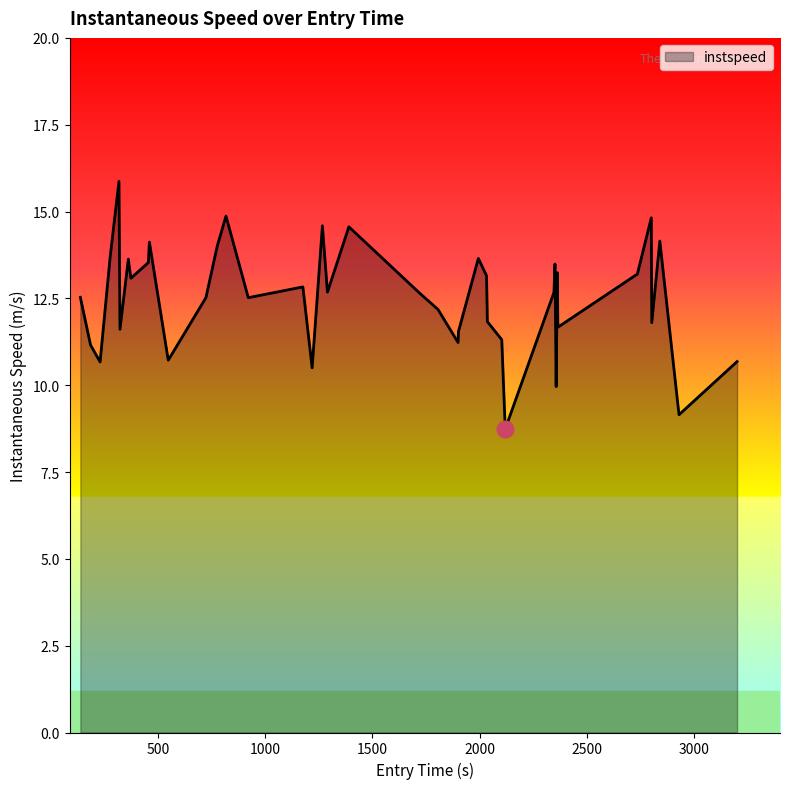

What is the greatest value displayed?

15.9